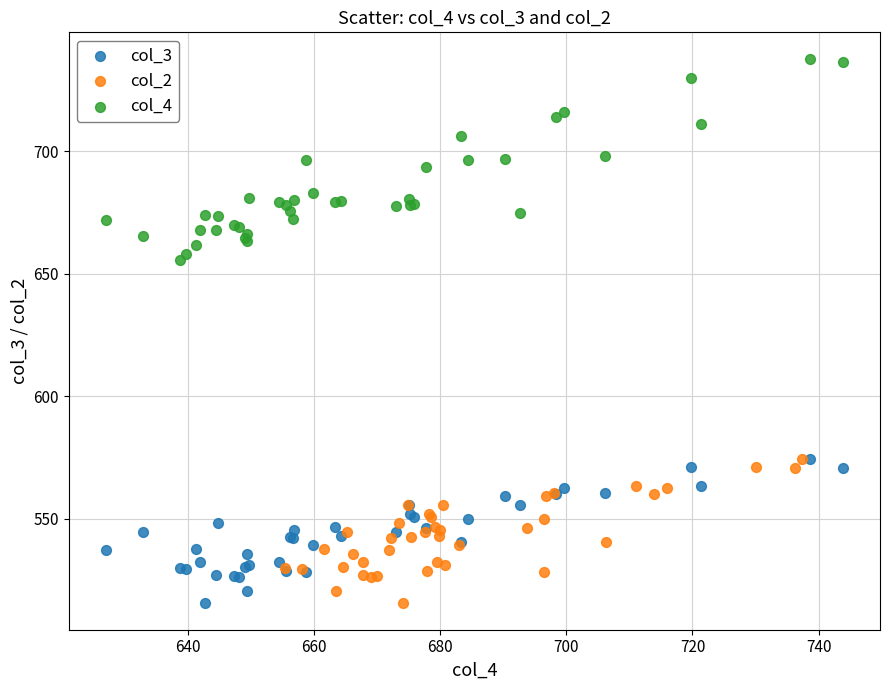

What are all the series names shown in the legend?

col_3, col_2, col_4